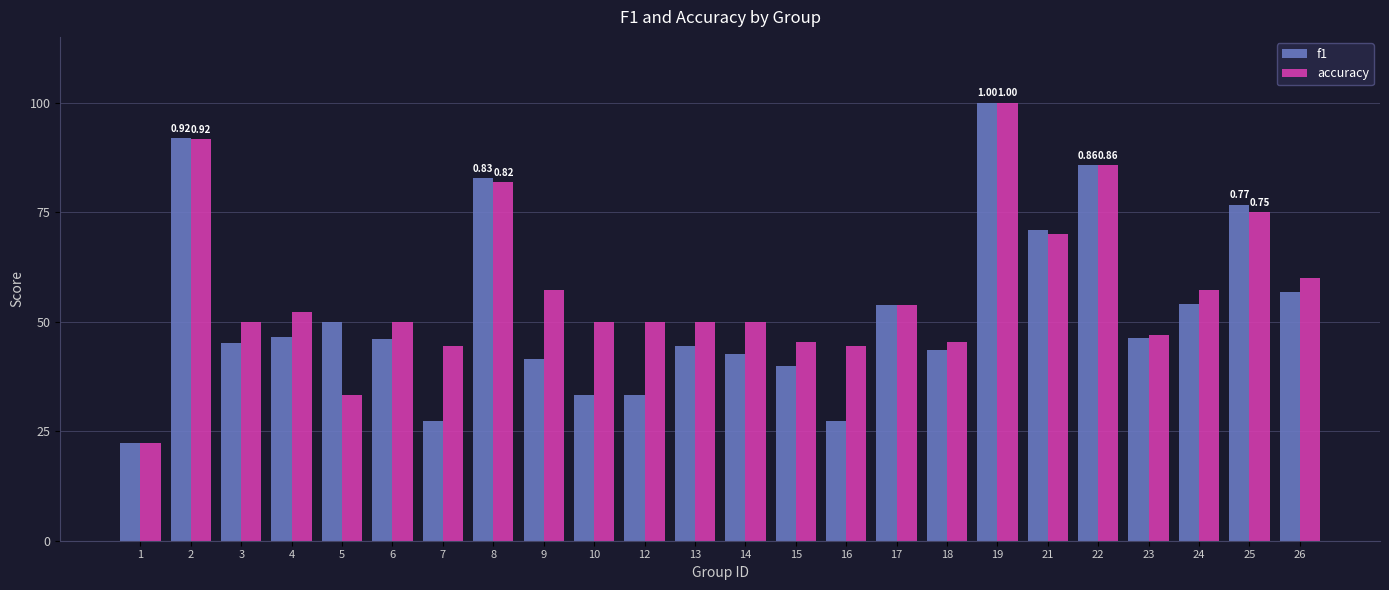

What are all the series names shown in the legend?

f1, accuracy